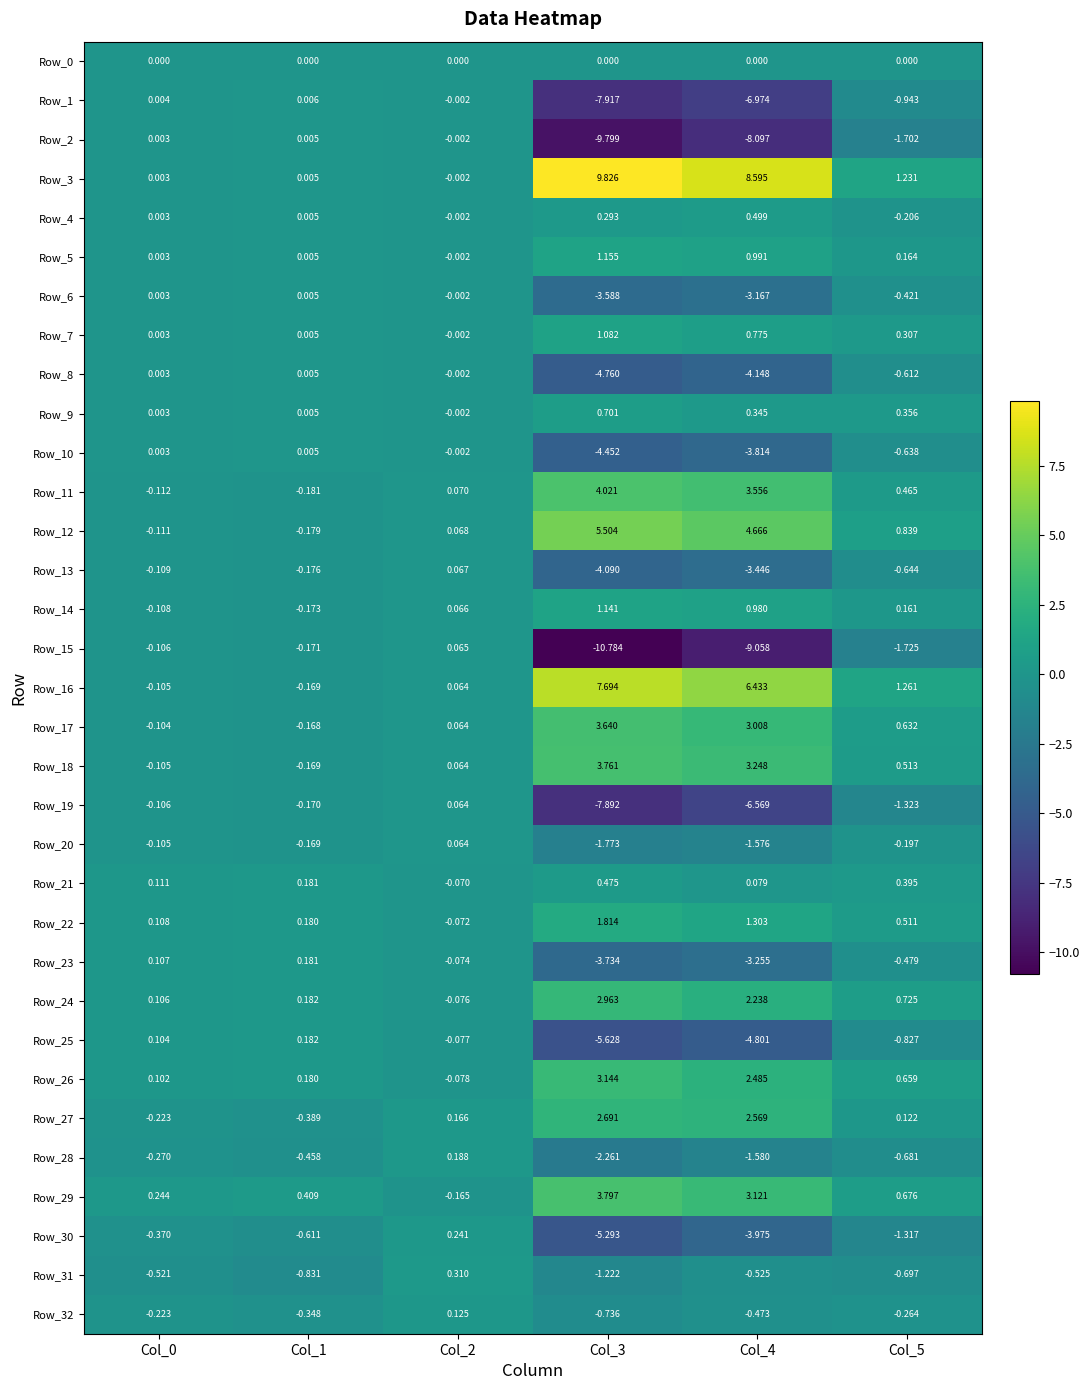

Is the value of Row_13 at Col_0 greater than the value of Row_8 at Col_0?

No